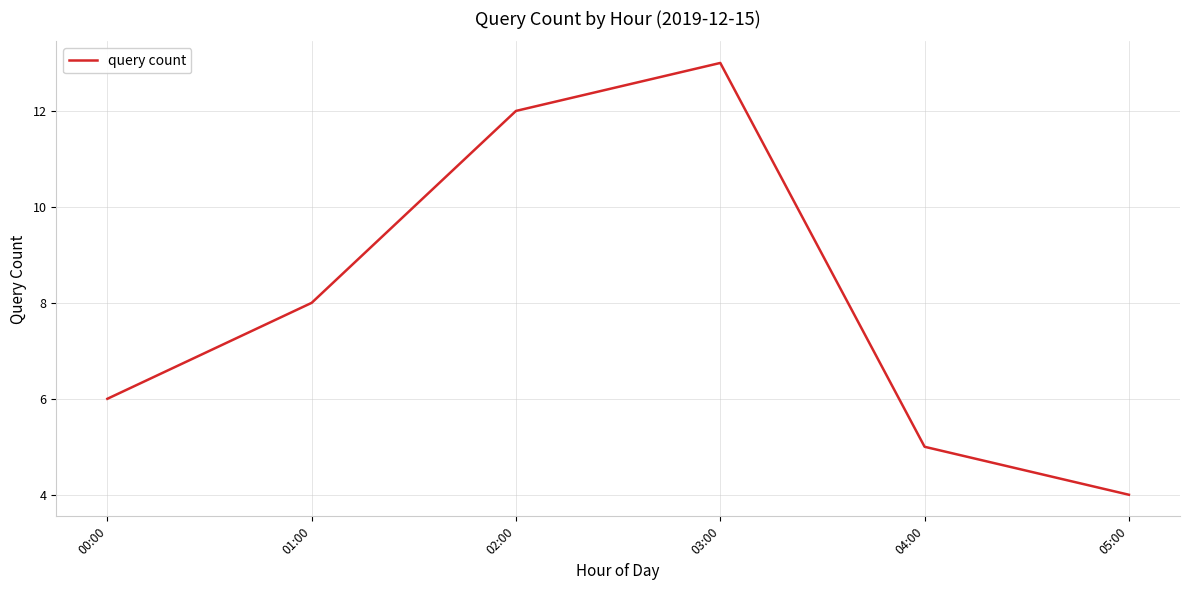

What is the difference between the values at 00:00 and 02:00?

6